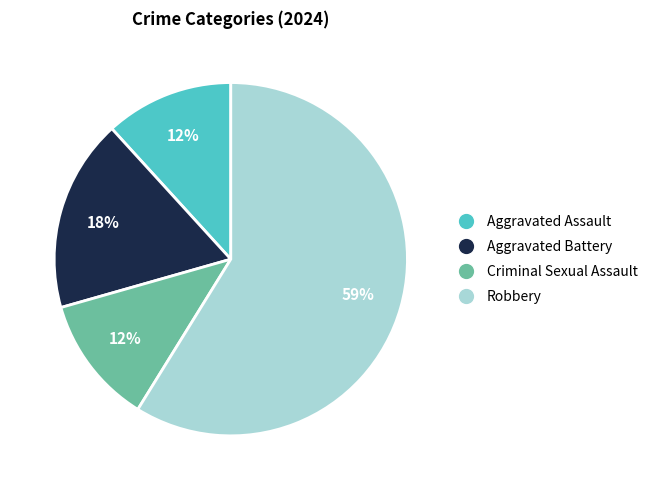

Count the number of slices in the pie.

4